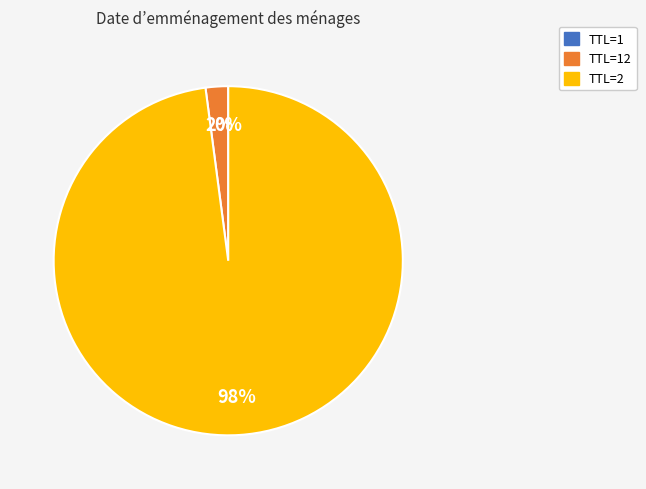

To the nearest percent, what is the average slice percentage?

33%